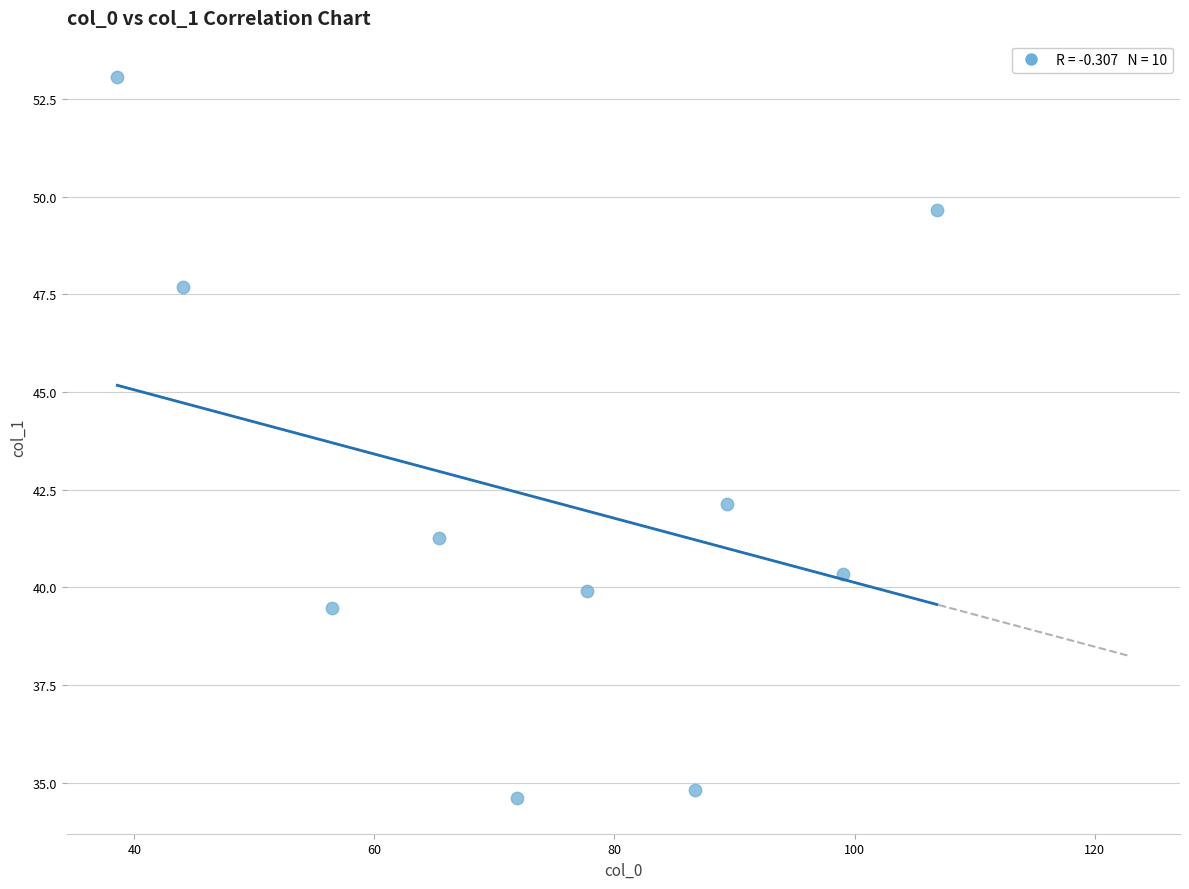

What Y value in the scatter plot is closest to 43?

42.1